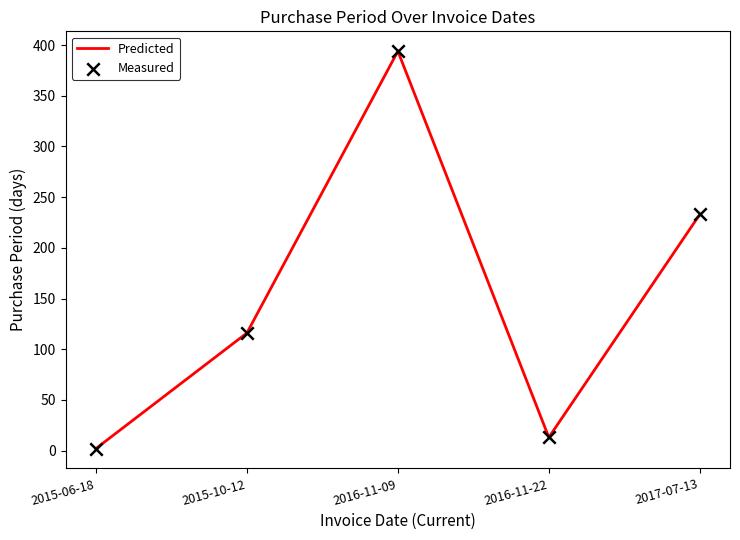

Between 2016-11-09 and 2016-11-22, which is larger?

2016-11-09